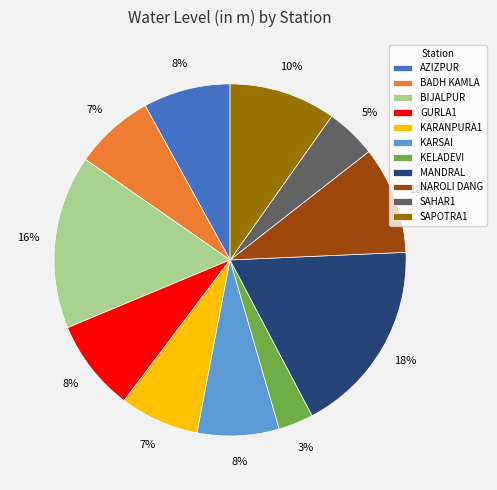

Is the sum of BADH KAMLA and KARSAI greater than half?

No